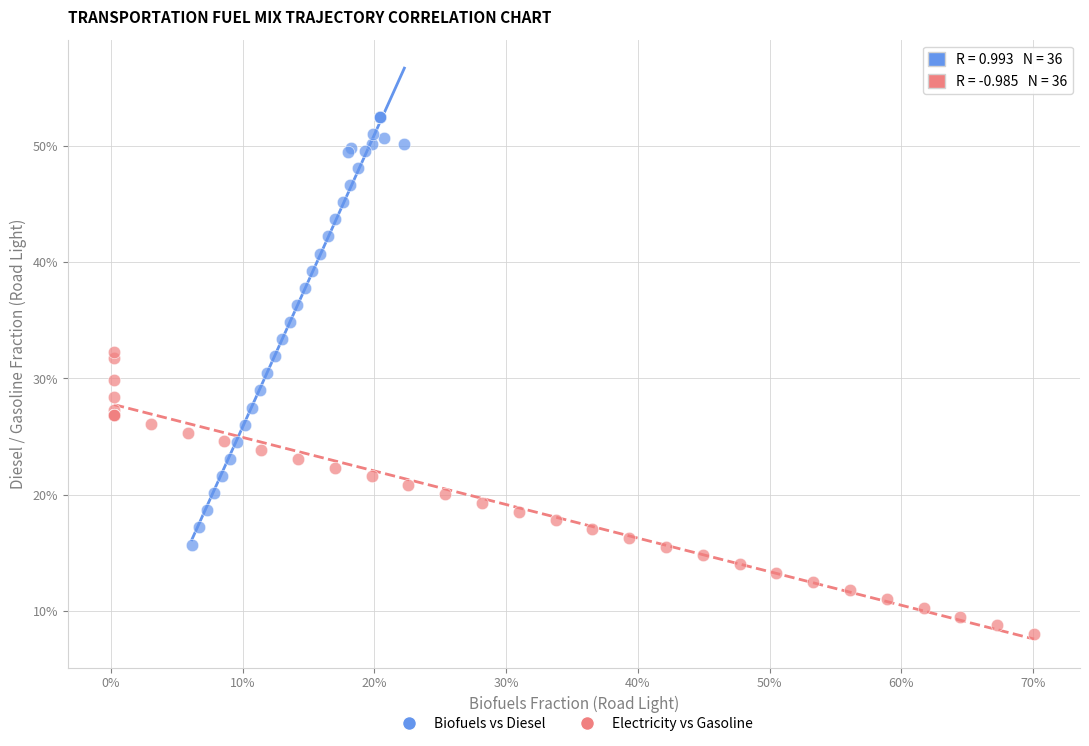

Which series contains the highest Y value?

Biofuels vs Diesel